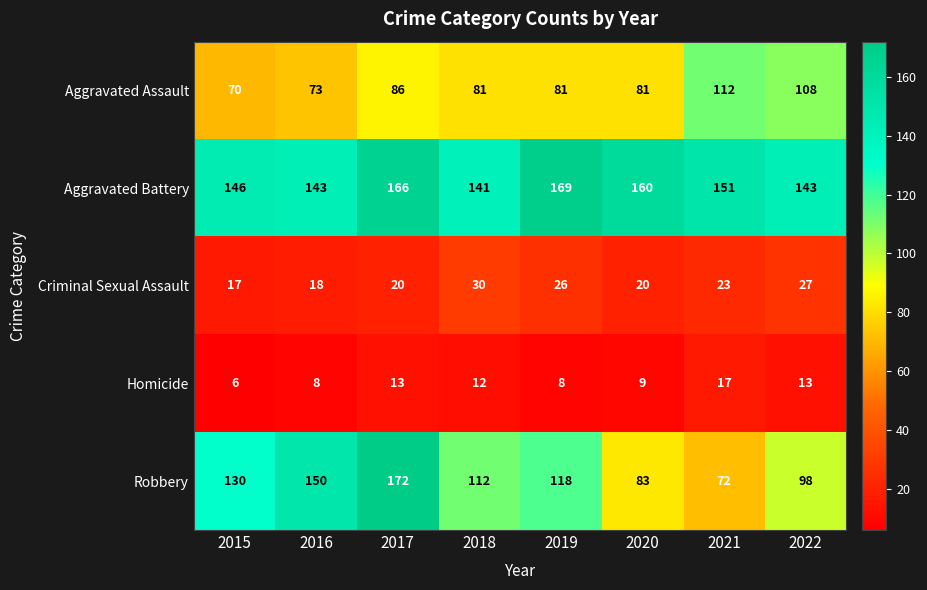

What is the difference between the maximum and minimum values in the Robbery series?

100